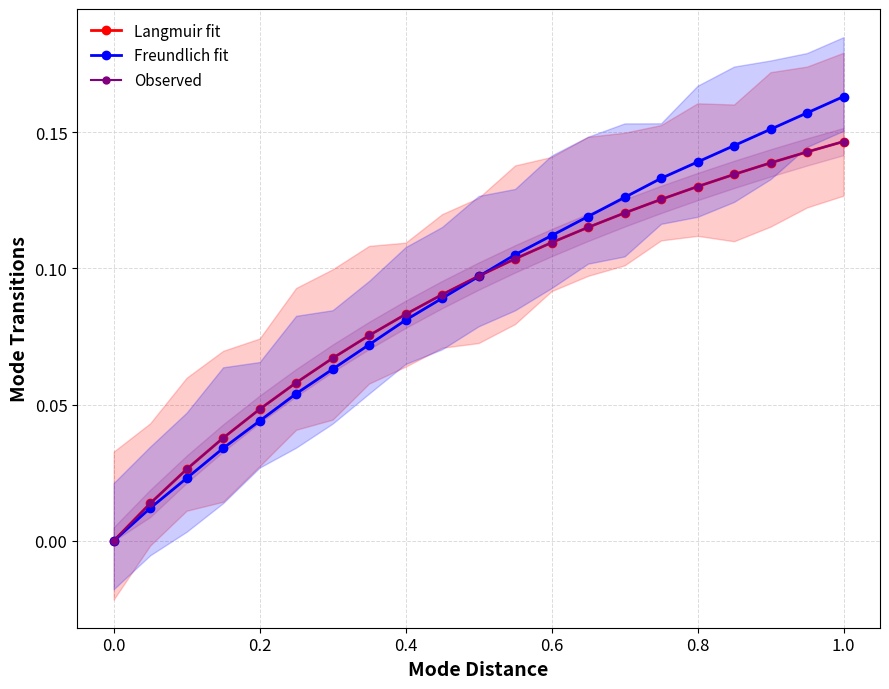

True or false: Freundlich fit has more than 0 interior local peaks.

False